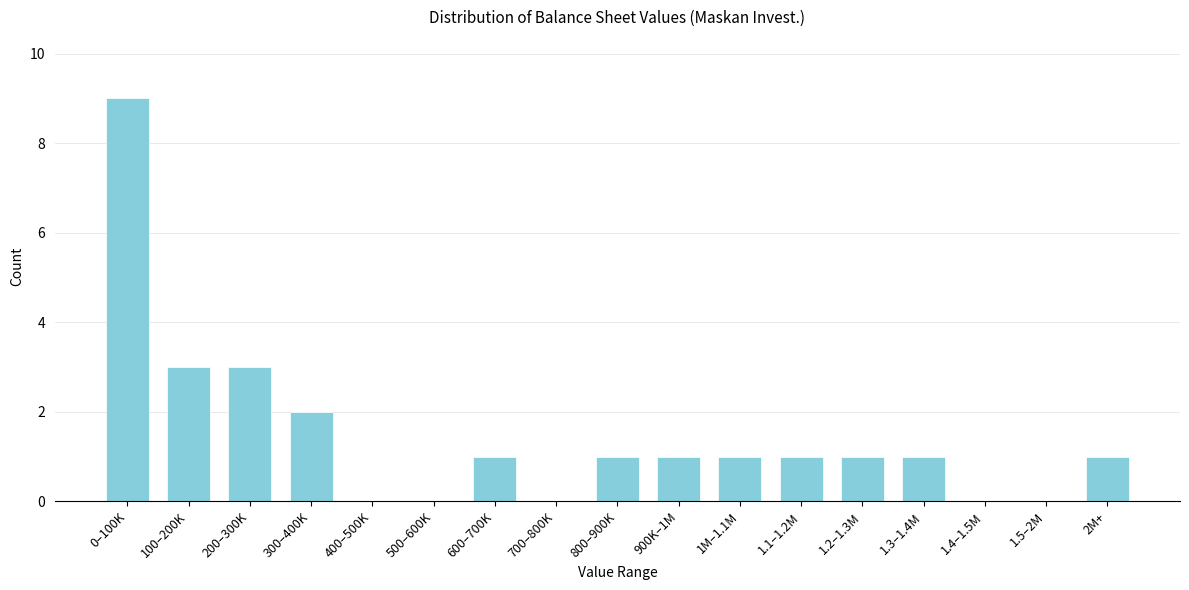

Reading right to left, extract all data points from this chart.

2M+=1	1.5–2M=0	1.4–1.5M=0	1.3–1.4M=1	1.2–1.3M=1	1.1–1.2M=1	1M–1.1M=1	900K–1M=1	800–900K=1	700–800K=0	600–700K=1	500–600K=0	400–500K=0	300–400K=2	200–300K=3	100–200K=3	0–100K=9